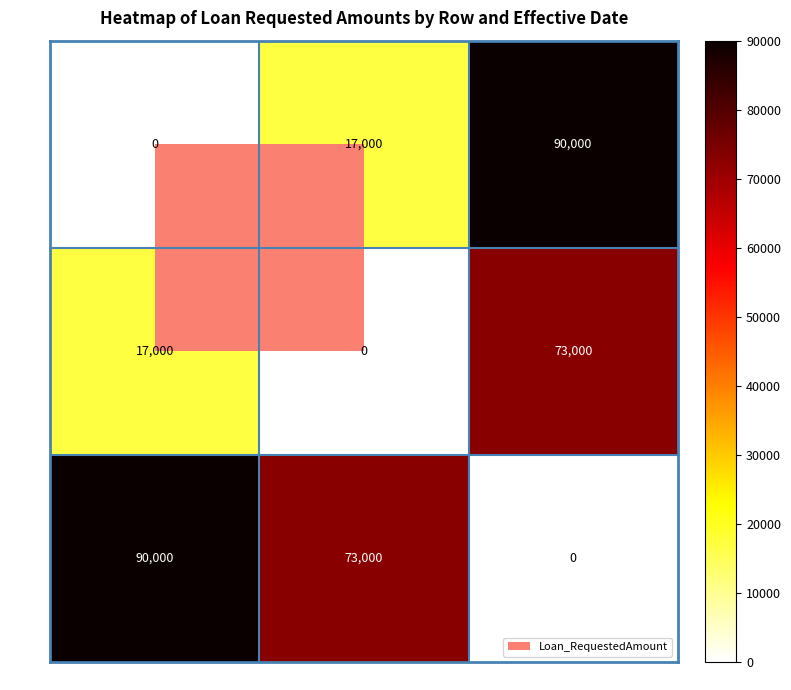

Rank the categories by Row 3 value from lowest to highest.

11-Mar-2020, 07-Feb-2020, 31-Jan-2020